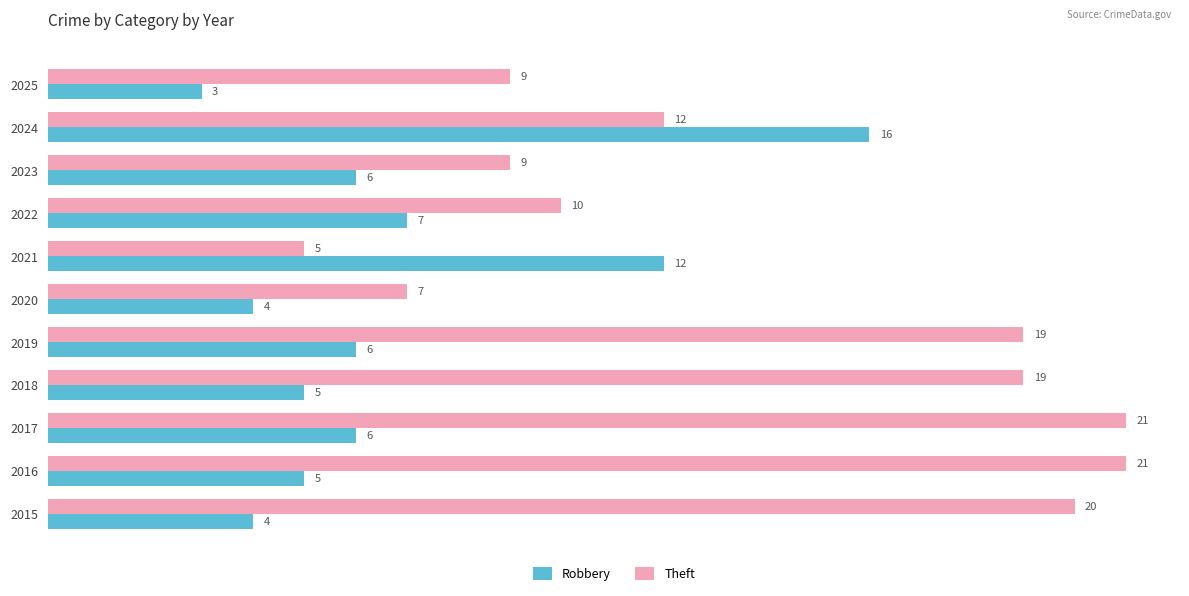

True or false: Theft has a value of 16 at 2022.

False